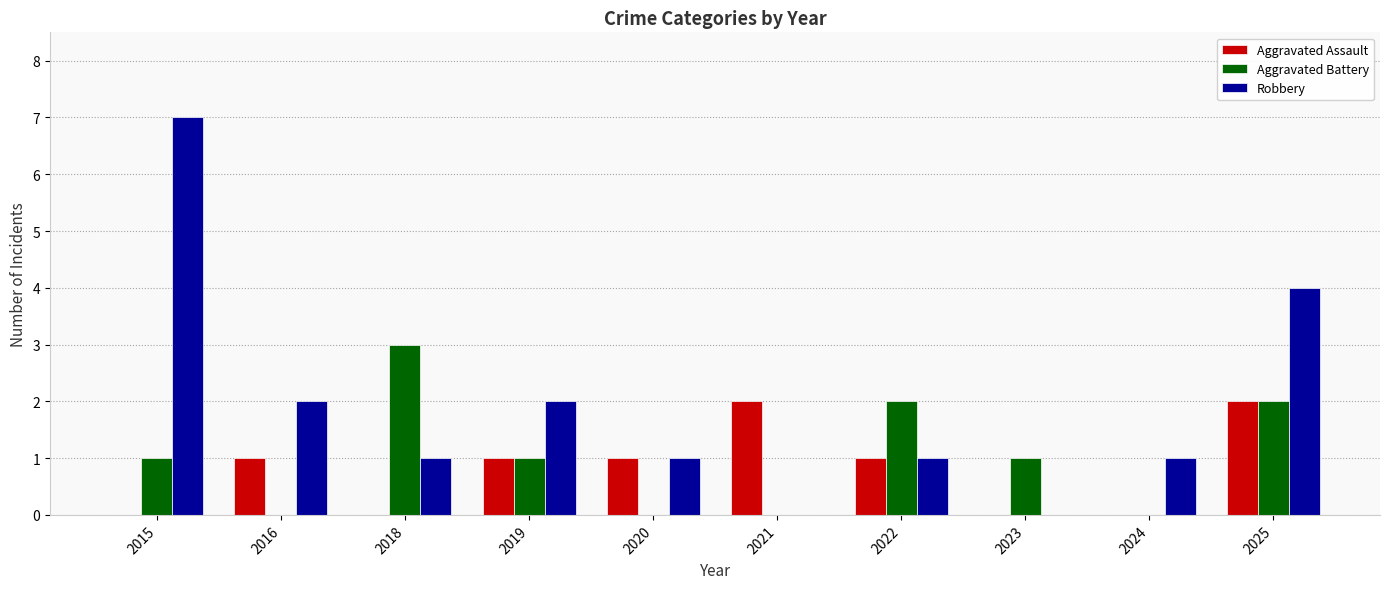

What is the average value of the Aggravated Battery series?

1